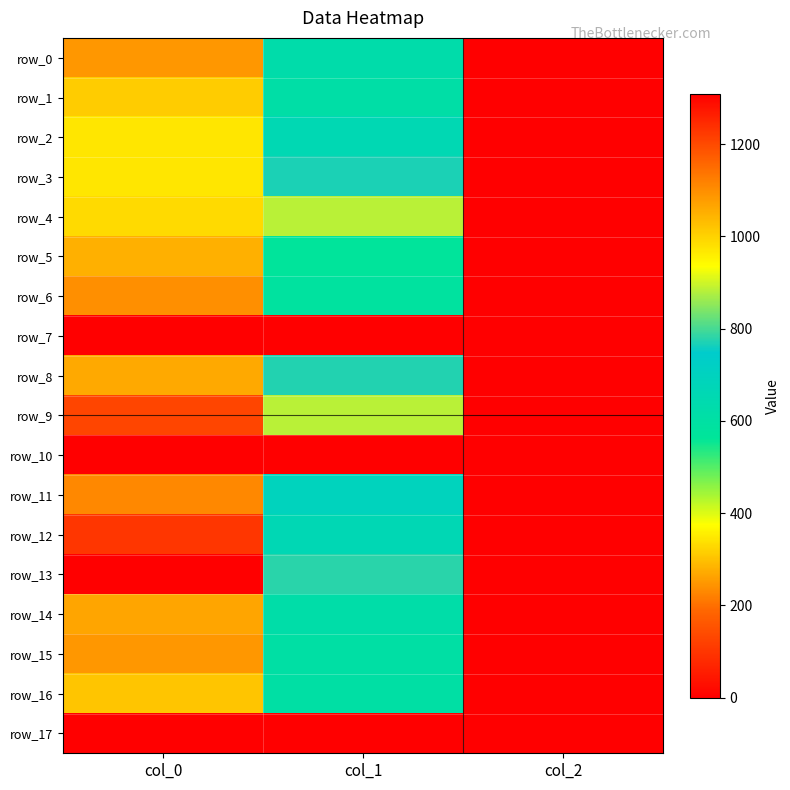

Rank the series by their maximum value, from highest to lowest.

row_13, row_12, row_9, row_11, row_6, row_0, row_15, row_14, row_8, row_5, row_16, row_1, row_4, row_2, row_3, row_7, row_10, row_17